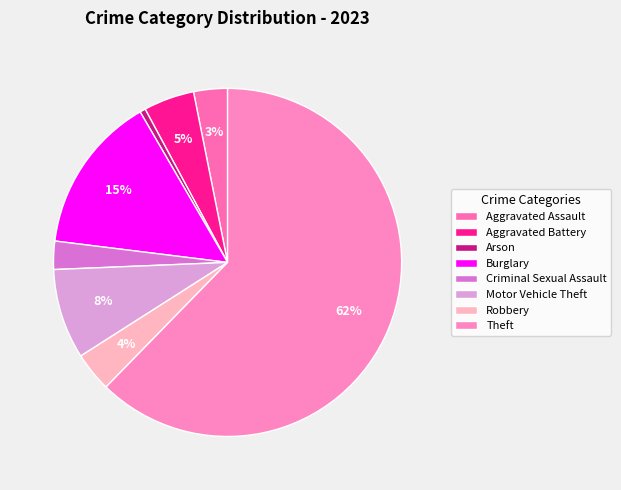

Which category has the biggest portion of the pie?

Theft